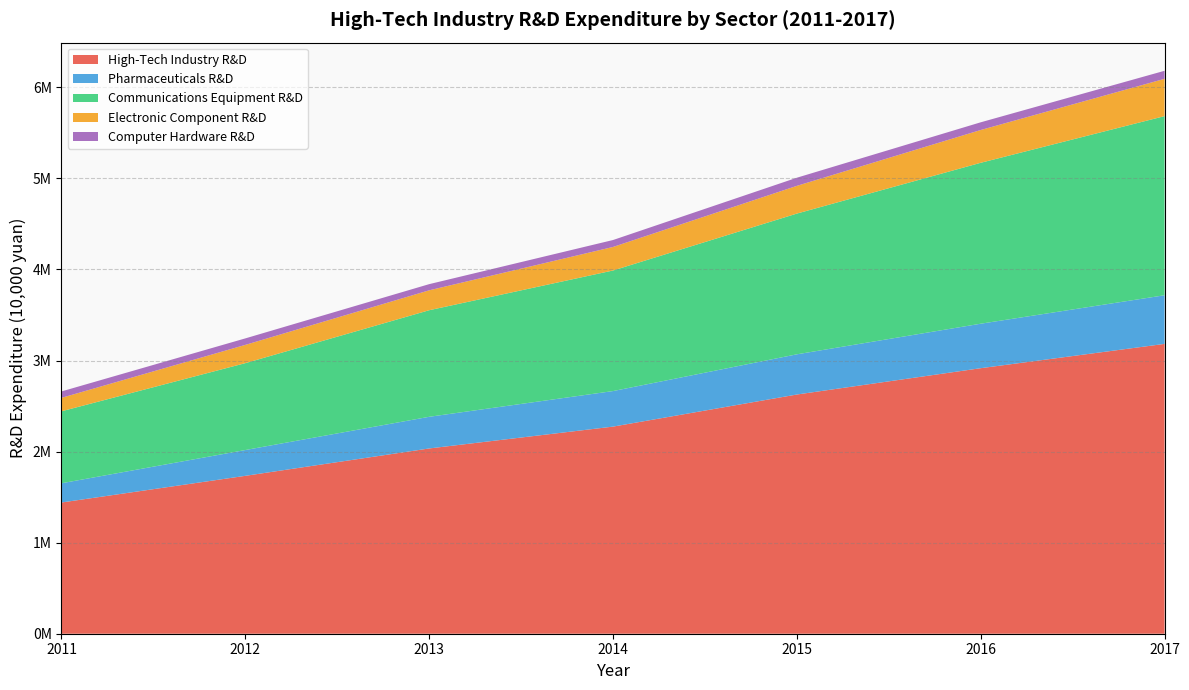

Reading left to right, what are all the values shown in this chart?

High-Tech Industry R&D: 14409133.0	17338101.0	20343380.0	22742748.6	26266585.2	29157461.5	31825667.7
Pharmaceuticals R&D: 2112461.8	2833055.0	3476553.0	3903161.1	4414576.1	4884712.2	5341769.3
Communications Equipment R&D: 7904869.4	9540946.0	11703281.8	13239469.8	15454605.8	17670280.7	19669679.4
Electronic Component R&D: 1475520.2	2005398.0	2185723.4	2584316.3	3044801.0	3599953.1	4095492.8
Computer Hardware R&D: 703928.1	712759.0	677800.2	761885.2	893330.9	845518.5	882558.6